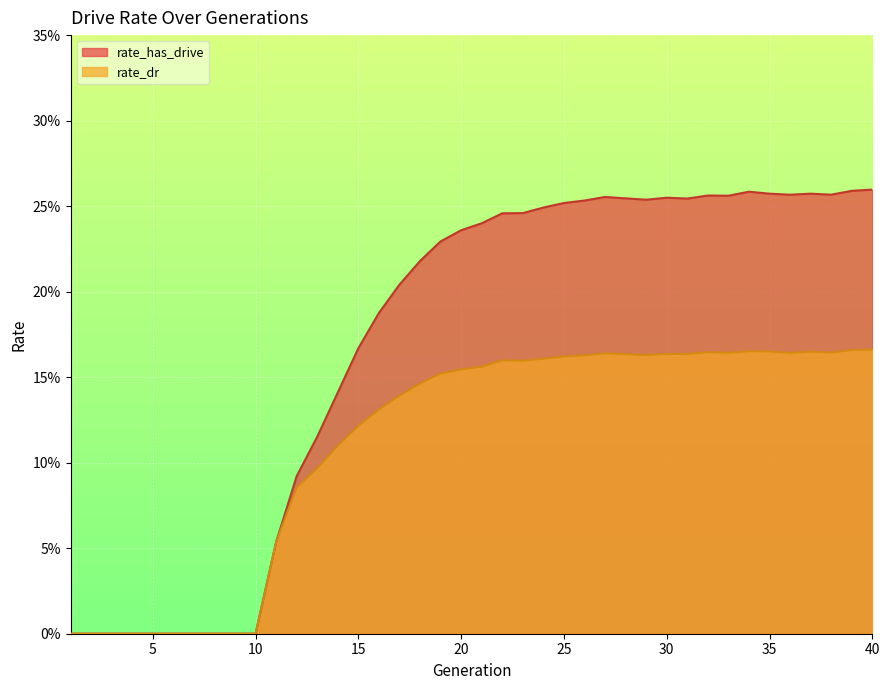

At which label does rate_has_drive reach its minimum?

1